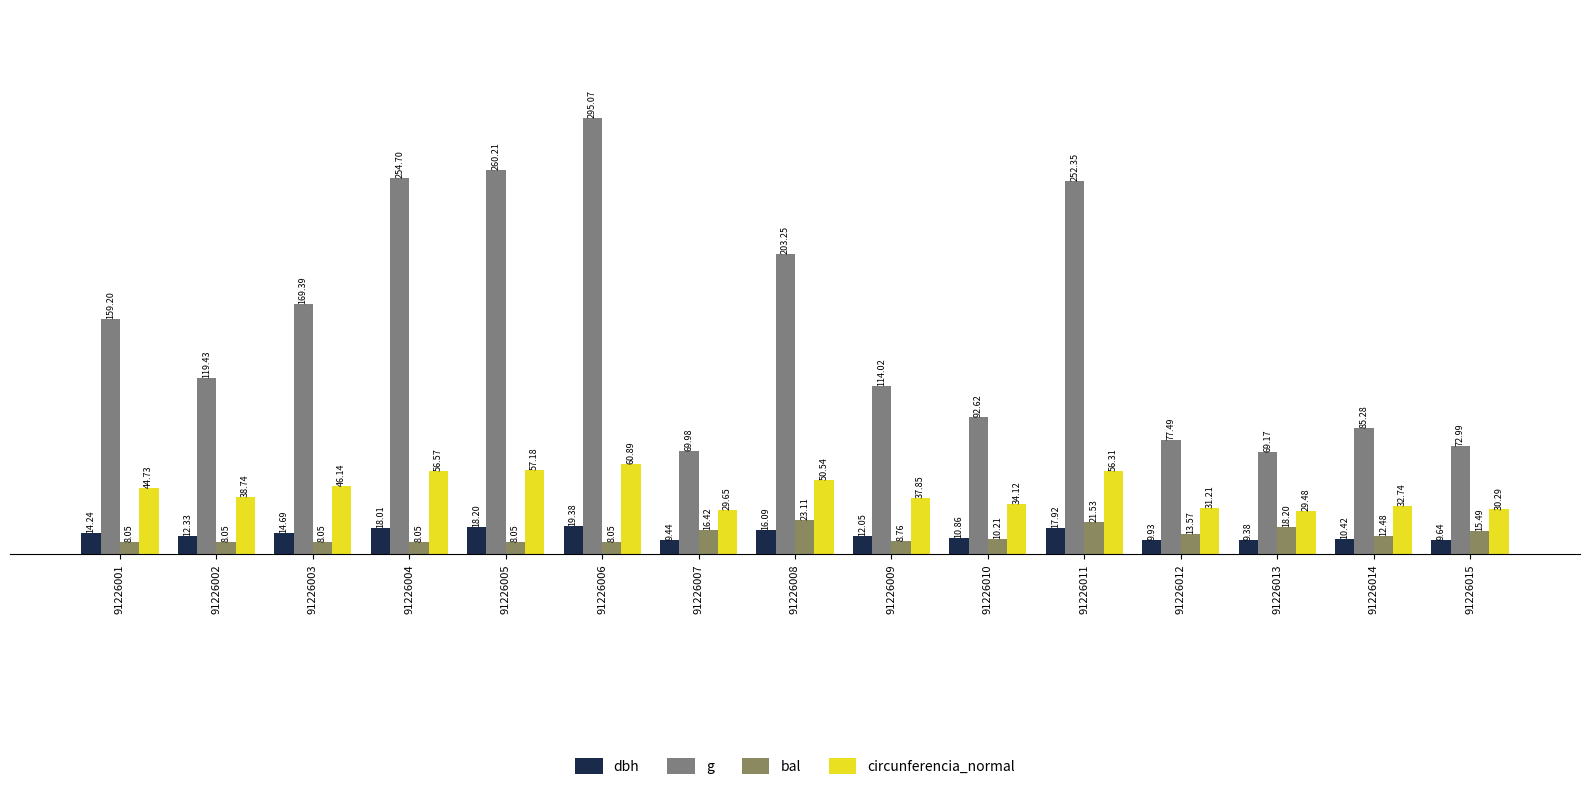

List the series in order of their peak value, highest first.

g, circunferencia_normal, bal, dbh